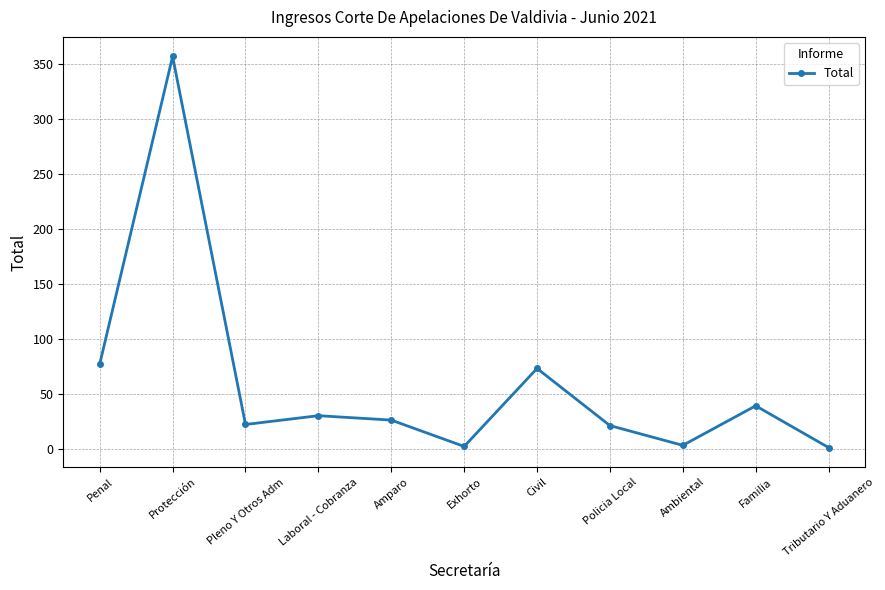

What is the approximate value at Familia, to the nearest 50?

50